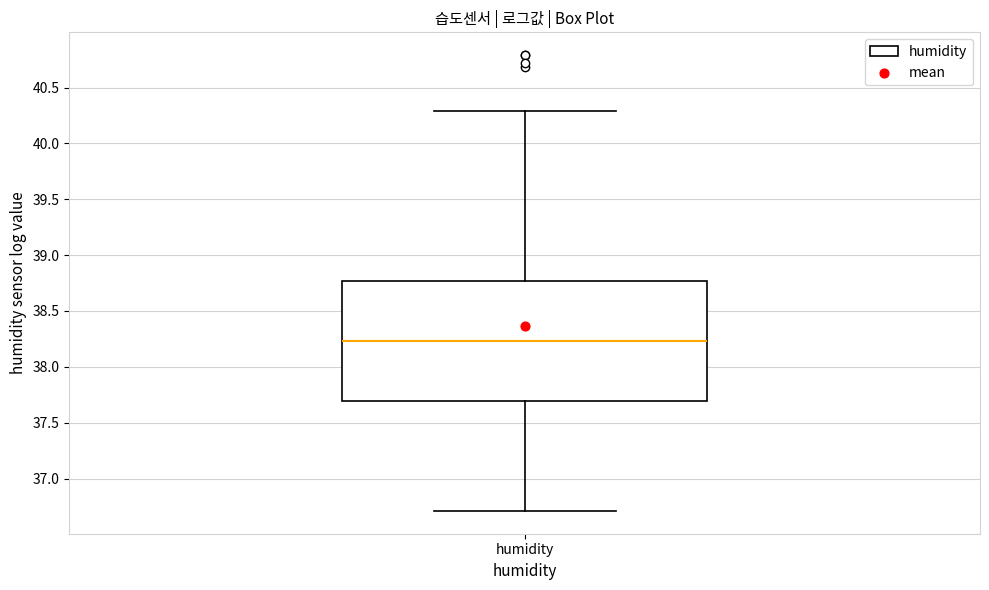

Where does the lower whisker of the box for humidity end on the y-axis? The values are not printed on the chart, so give them approximately, as read against the axis.

36.70